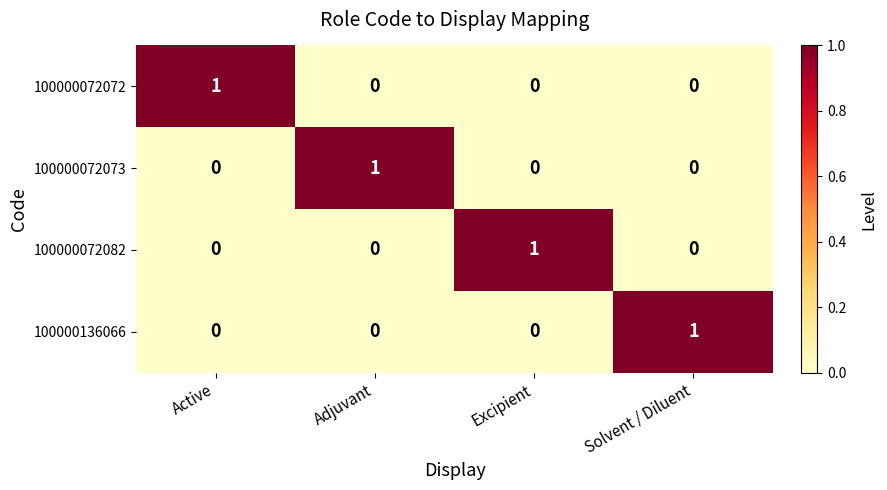

What is the total value across all series at Solvent / Diluent?

1